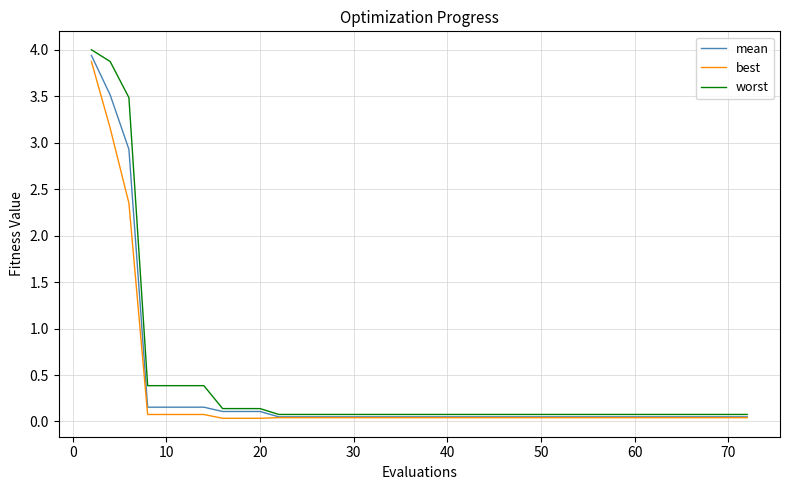

Which series has the widest spread of values?

worst